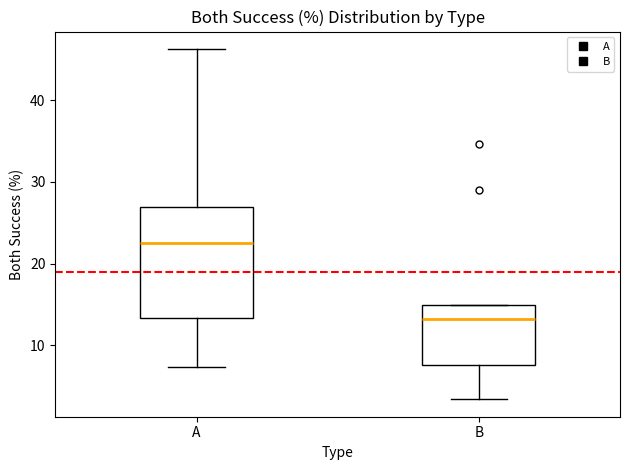

Reading left to right, transcribe this box plot: for each box, give where its median line is, the range the box spans, and where its two whiskers end, as read against the y-axis. The values are not printed on the chart, so give them approximately, as read against the axis.

A: median 23, box 13 to 27, whiskers 7 to 46
B: median 13, box 8 to 15, whiskers 3 to 15